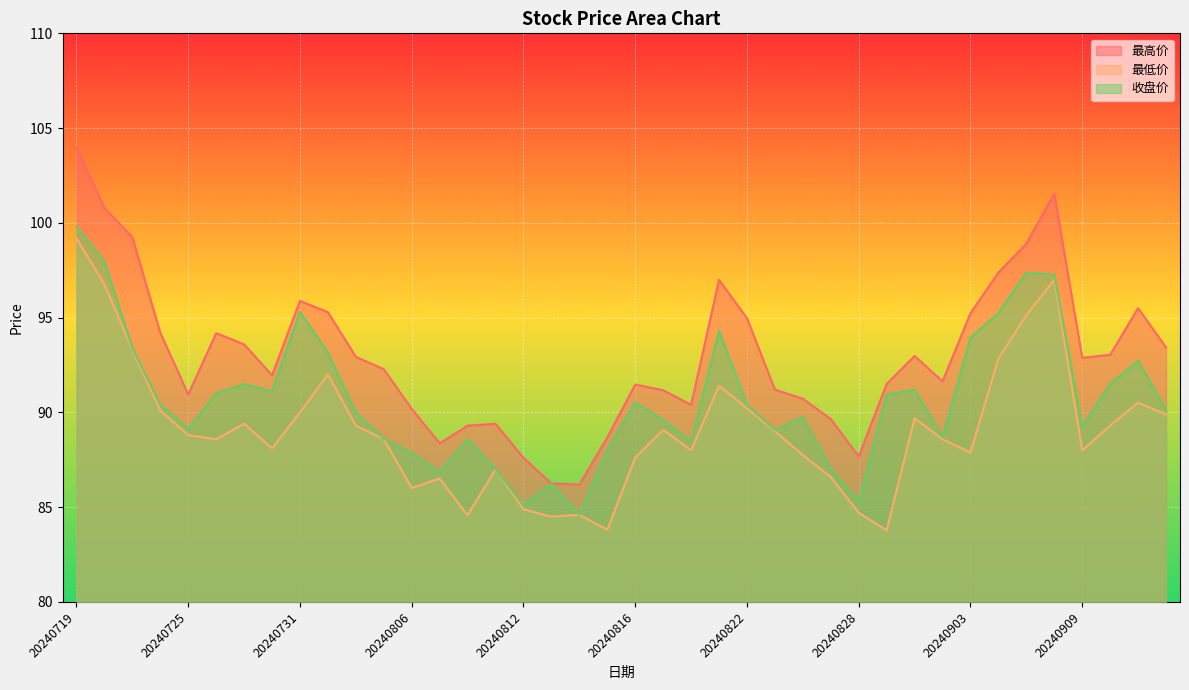

What is the value of the 收盘价 point at the 2nd from the left?

98.0